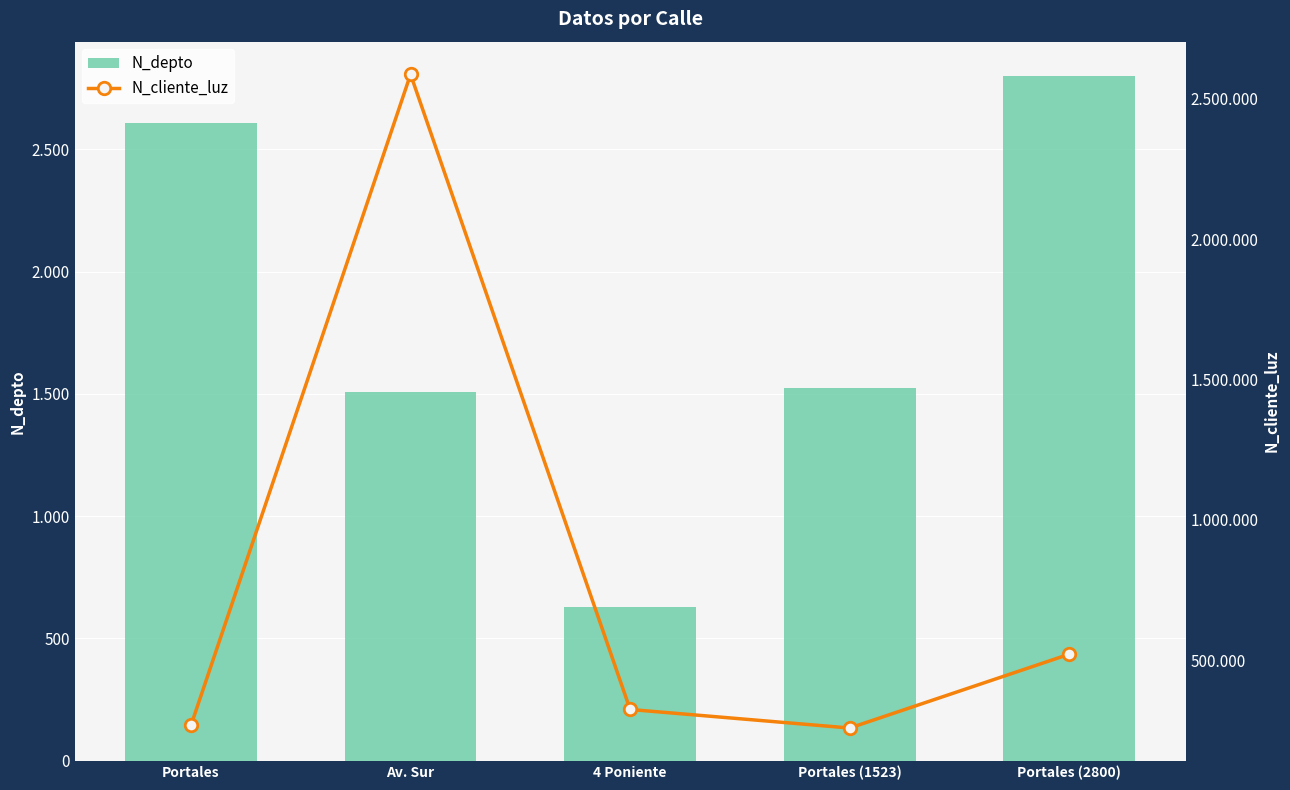

What is the value of the N_cliente_luz bar at the 1st from the left?

268734